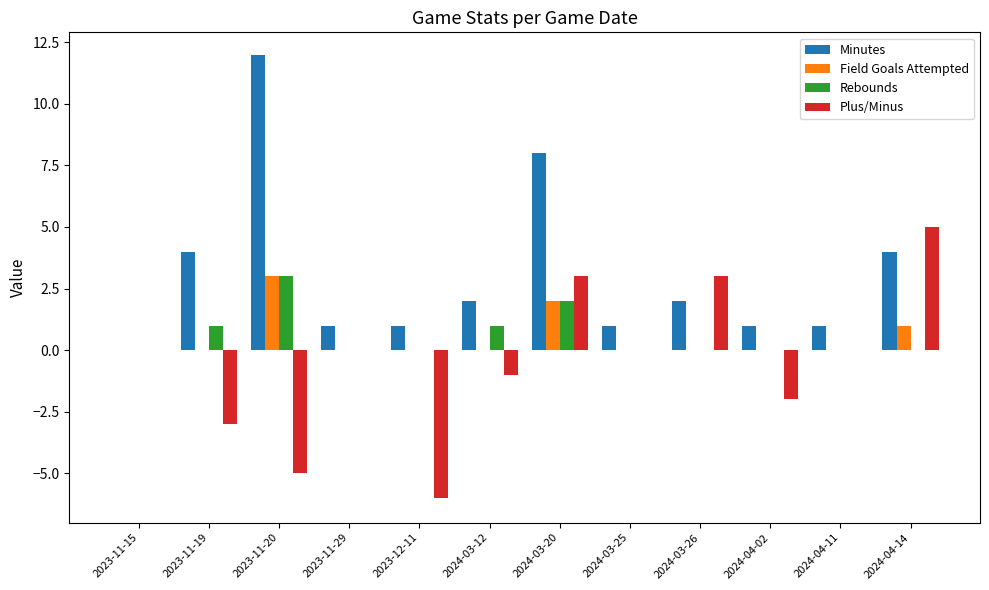

Does the chart contain stacked bars?

No